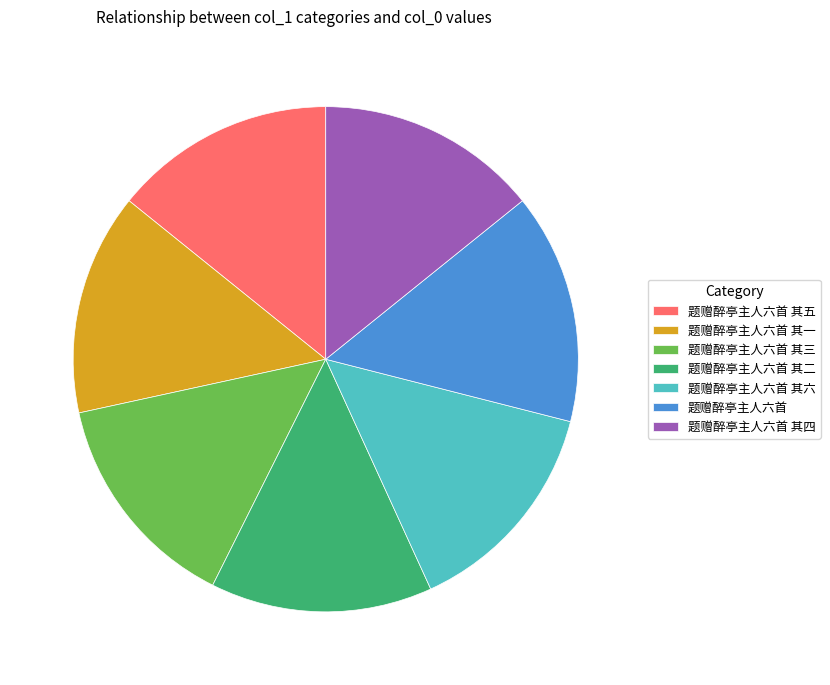

Is it true that 题赠醉亭主人六首 is 15% of the pie?

True